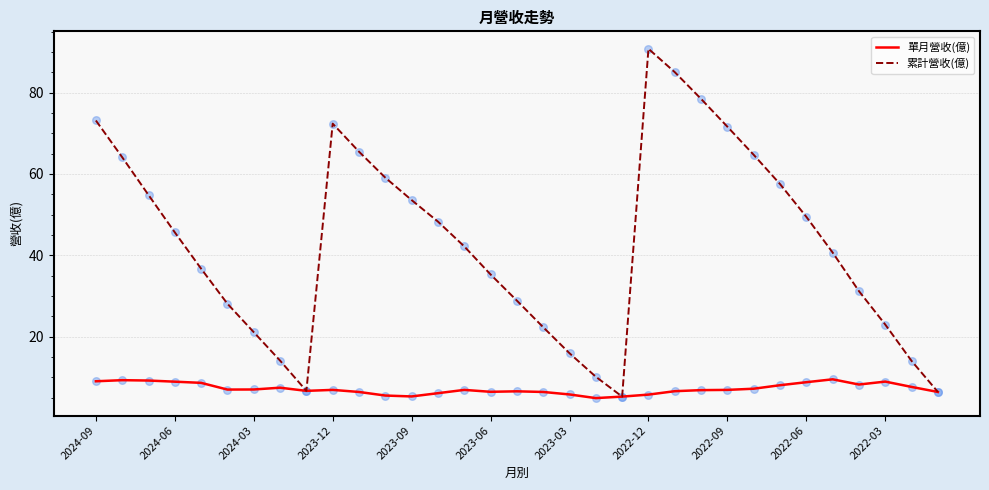

What are all the series names shown in the legend?

單月營收(億), 累計營收(億)